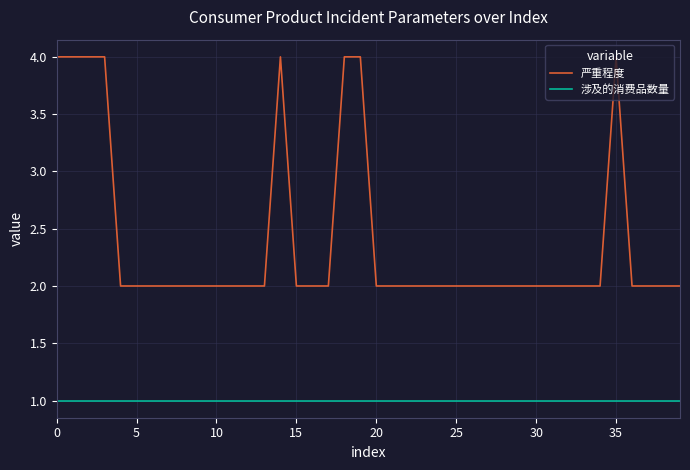

At how many categories does at least one series exceed 3?

8